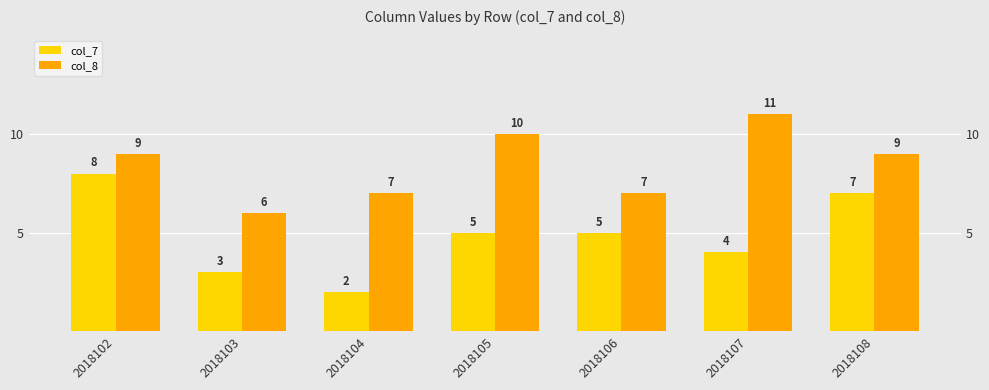

Is it true that col_7 equals 7 at 2018108?

True